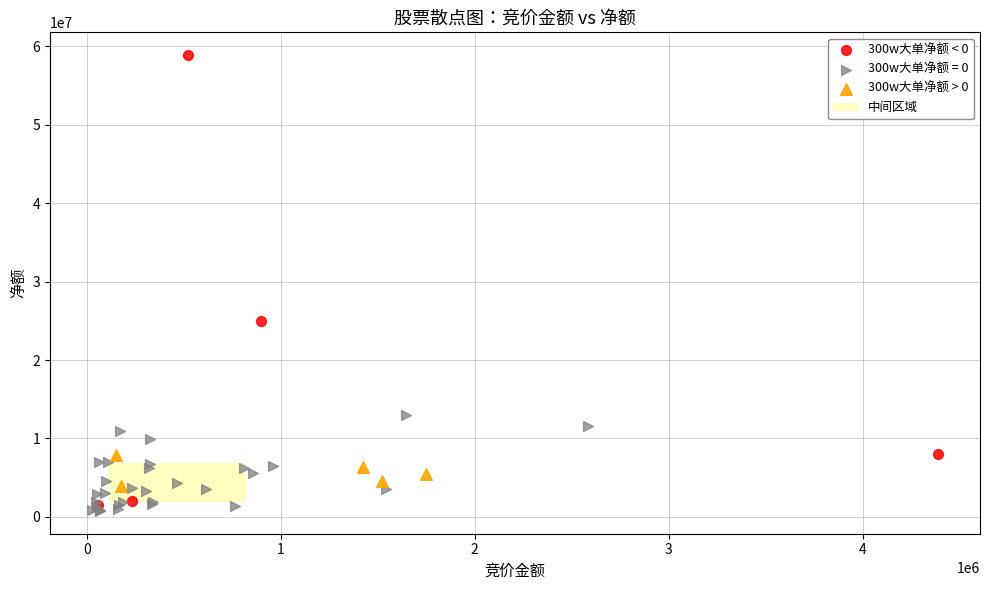

Which series has the largest Y range (max minus min)?

300w大单净额 < 0